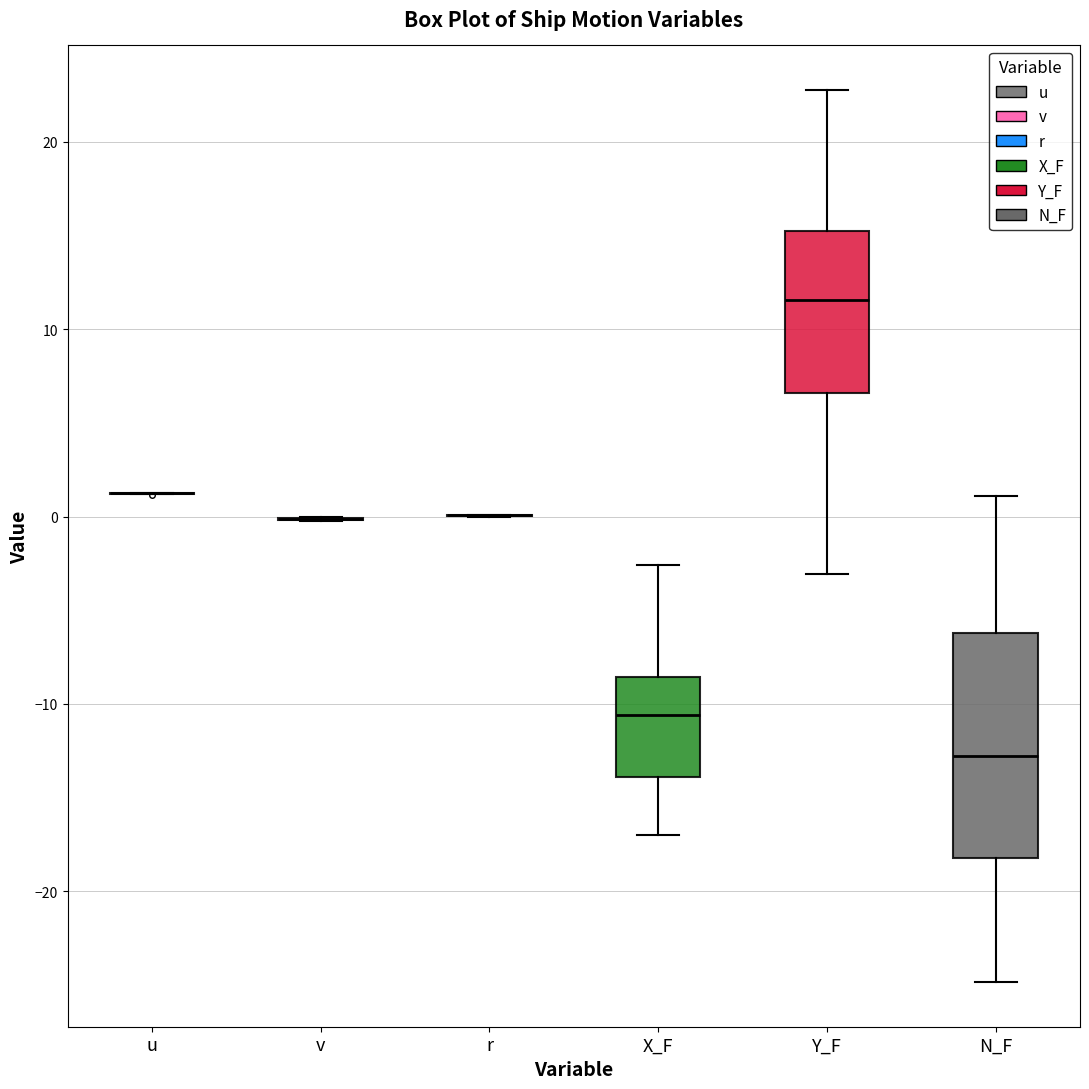

Comparing the boxes themselves (not the whiskers), which one is the tallest?

N_F